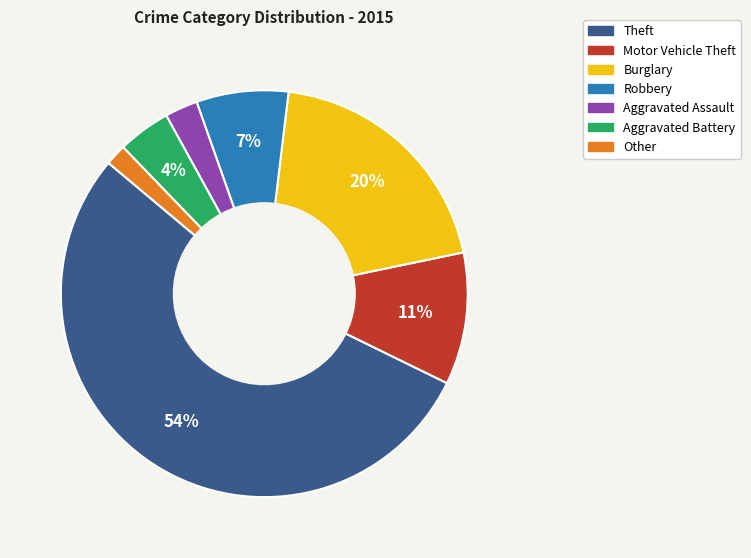

What percentage is the Other slice, to the nearest percent?

2%